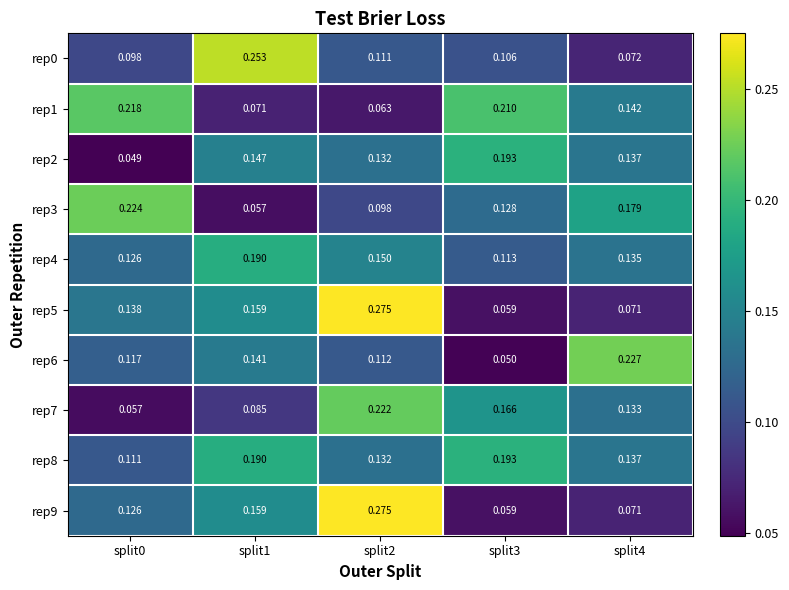

Is the value of rep6 at split4 greater than the value of rep2 at split2?

Yes